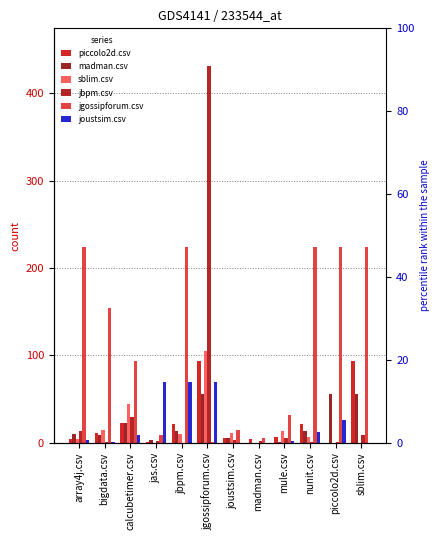

Which label corresponds to the largest value in the chart?

jgossipforum.csv